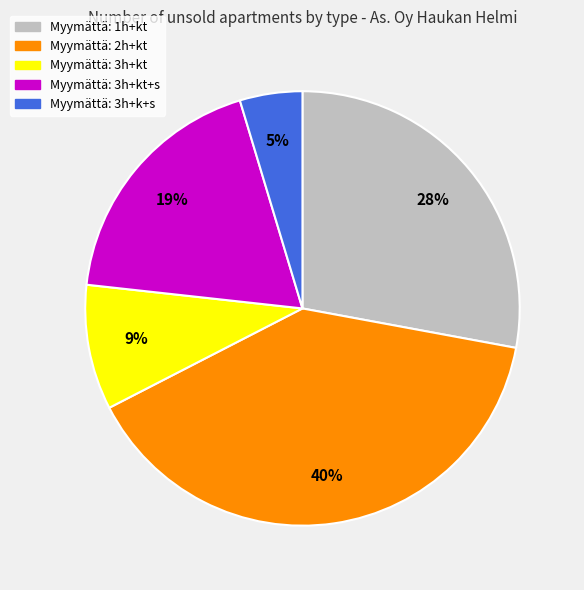

To the nearest percent, what is the difference between the largest and smallest slice percentages?

35%